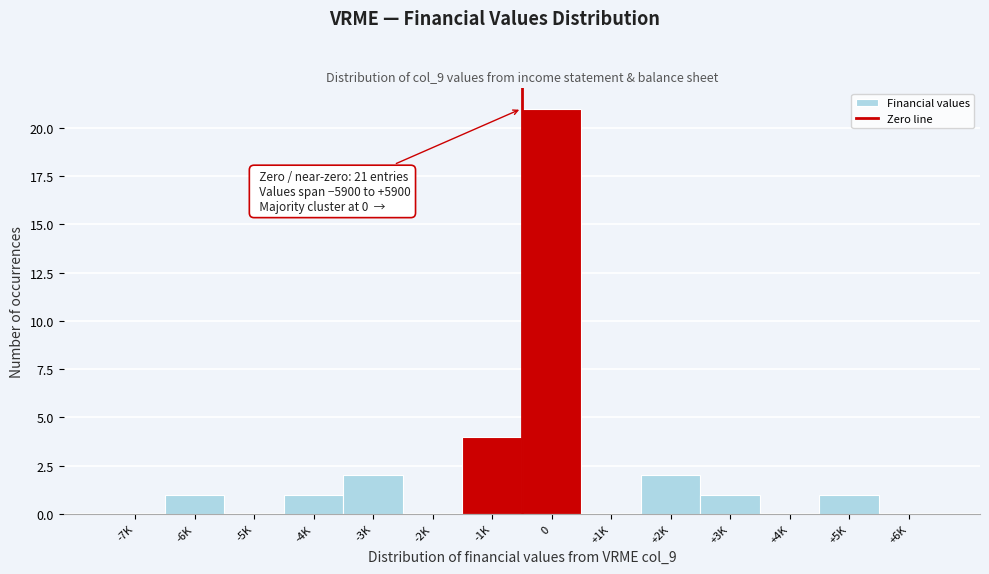

Reading left to right, list all the values displayed in this chart.

-7K=0	-6K=1	-5K=0	-4K=1	-3K=2	-2K=0	-1K=4	0=21	+1K=0	+2K=2	+3K=1	+4K=0	+5K=1	+6K=0